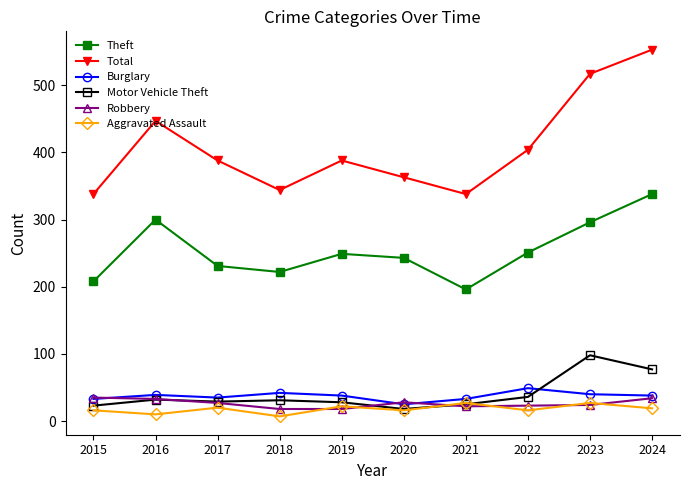

What is the difference between the second highest and minimum values in the Robbery series?

16